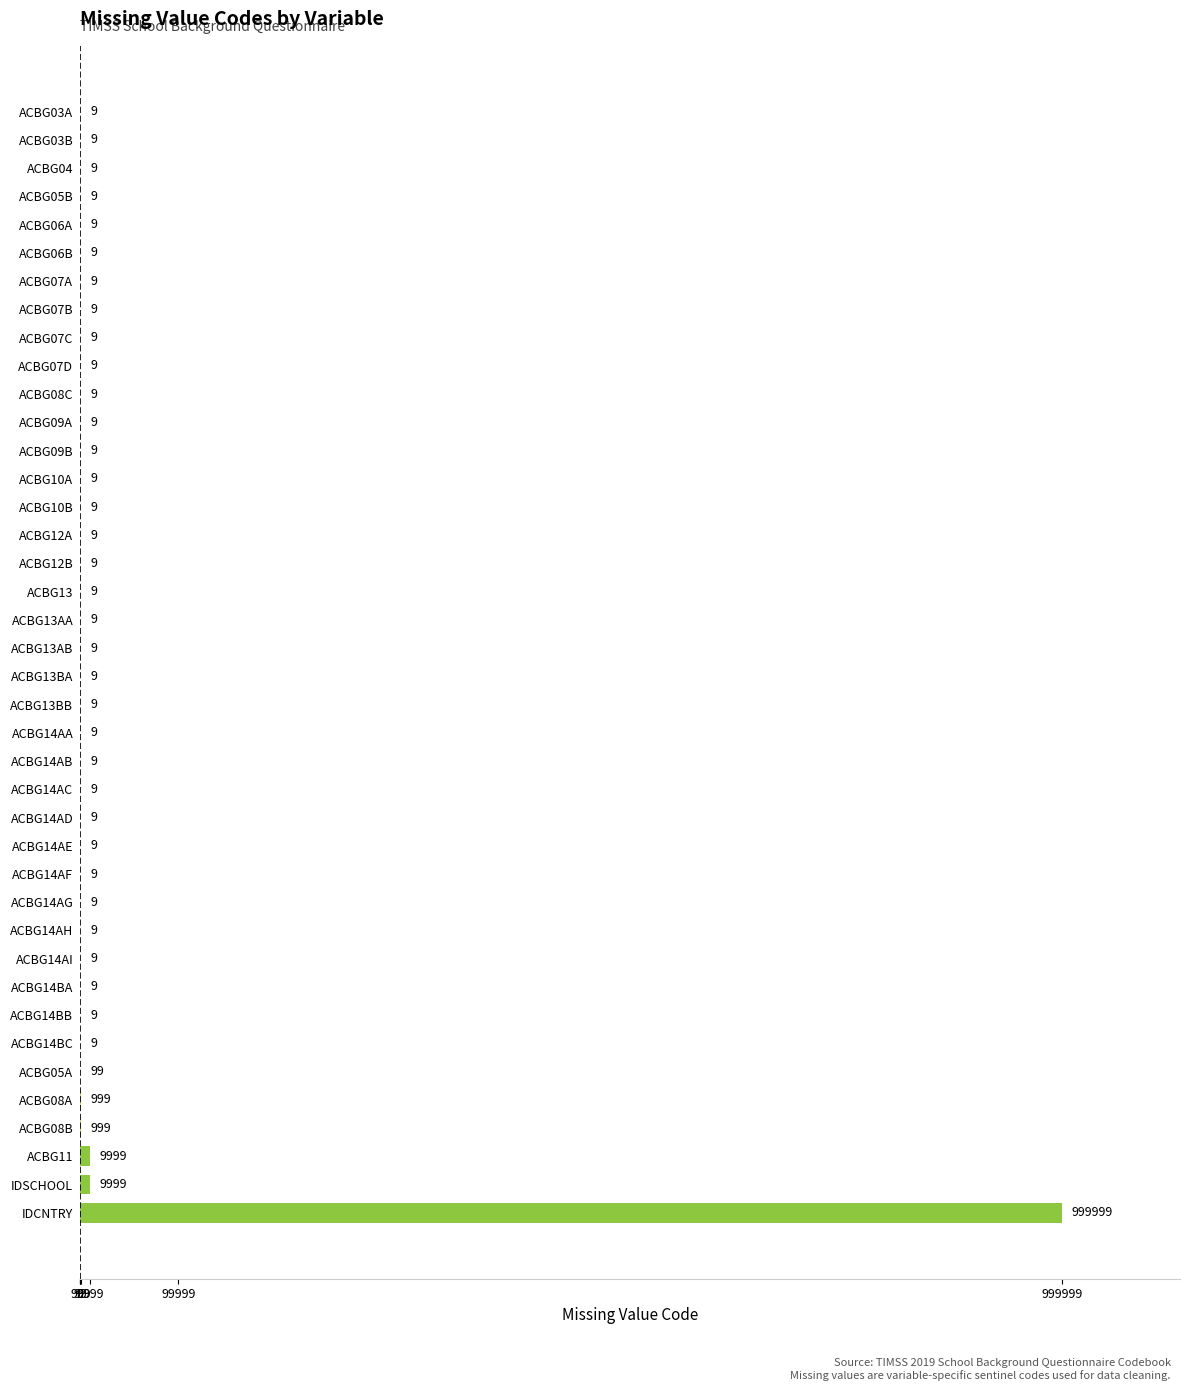

What is the sum of the values at ACBG07A and IDCNTRY?

1000008